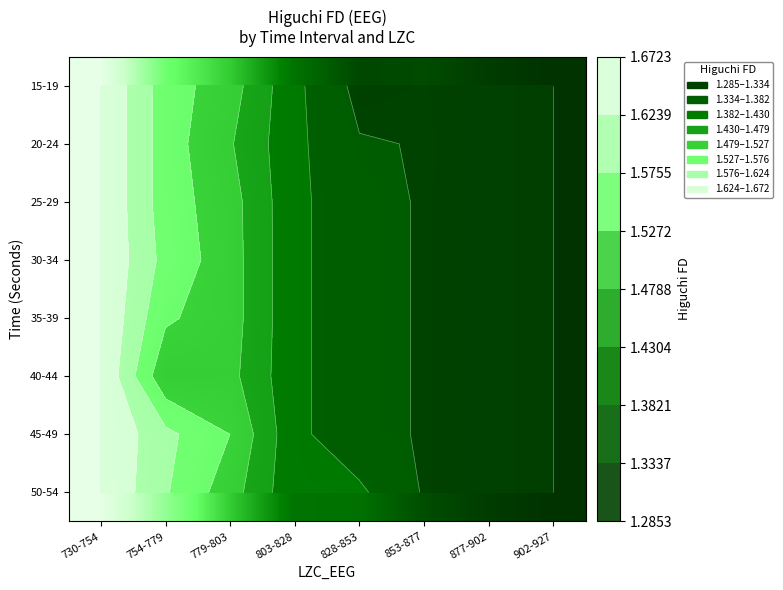

Rank the series at 779-803 from lowest to highest value.

20-24, 40-44, 25-29, 15-19, 30-34, 35-39, 50-54, 45-49